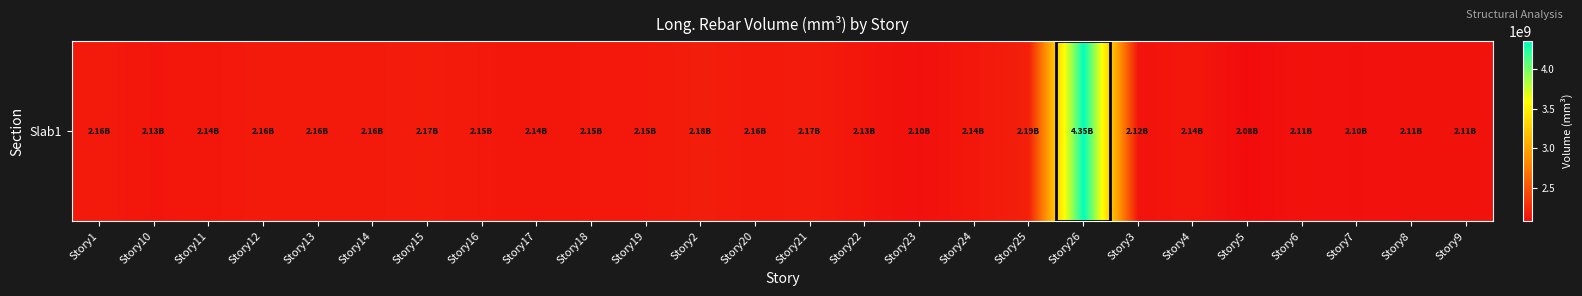

How many data points are less than 2149273483?

13